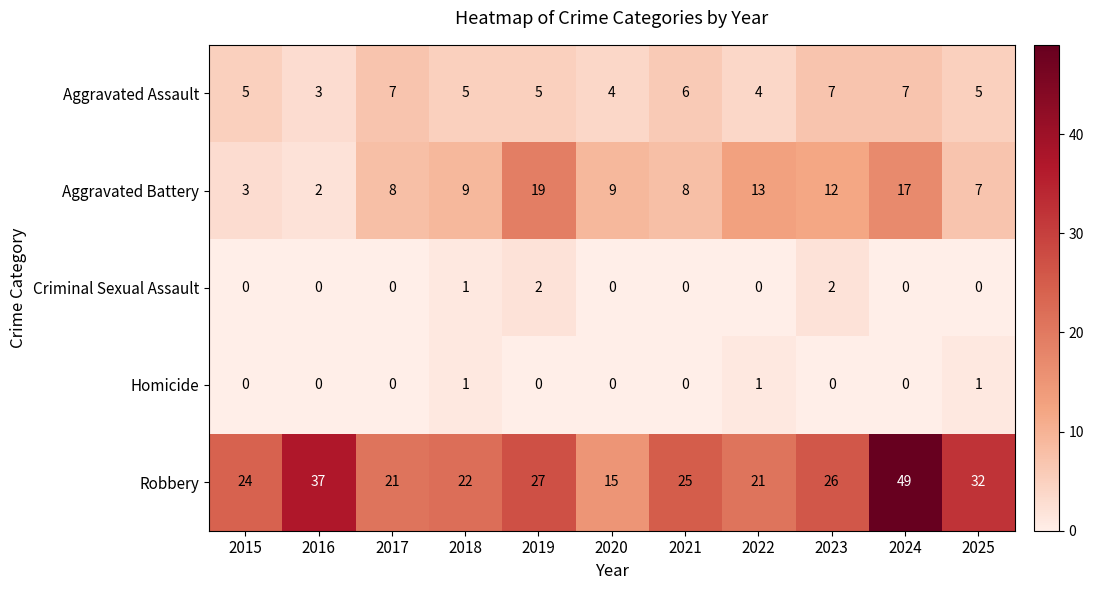

What is the sum of the Aggravated Assault values at 2023 and 2019?

12